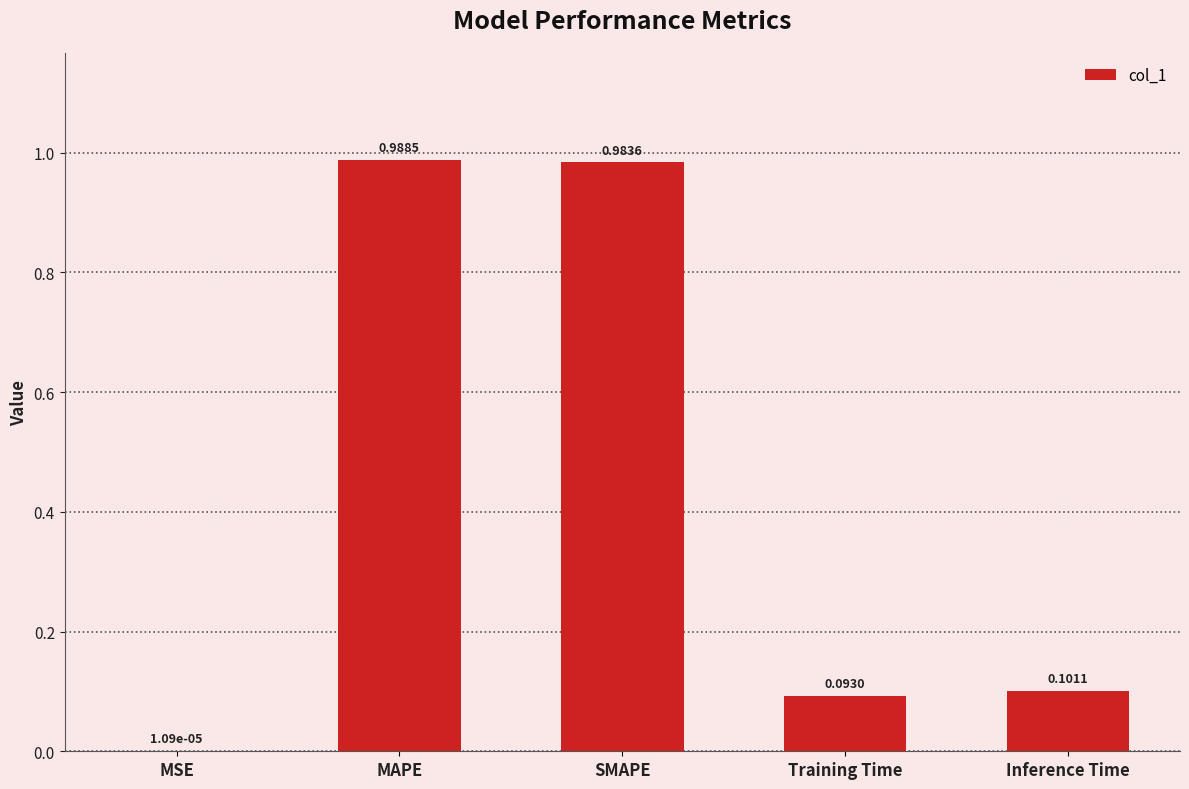

Where is the data nearest to the value 0?

MSE